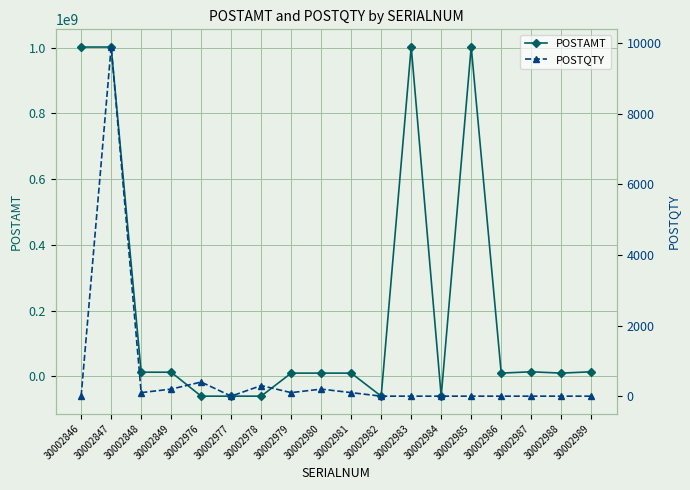

How many values in POSTAMT are above zero?

13